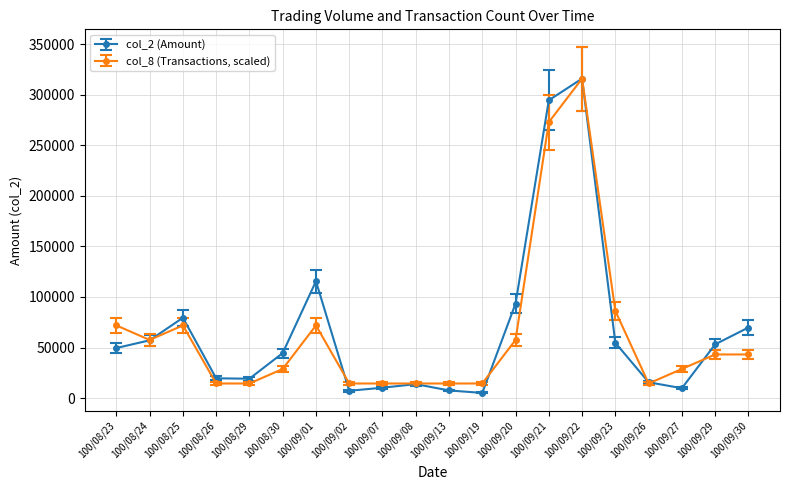

What position from the left is 100/08/23?

1